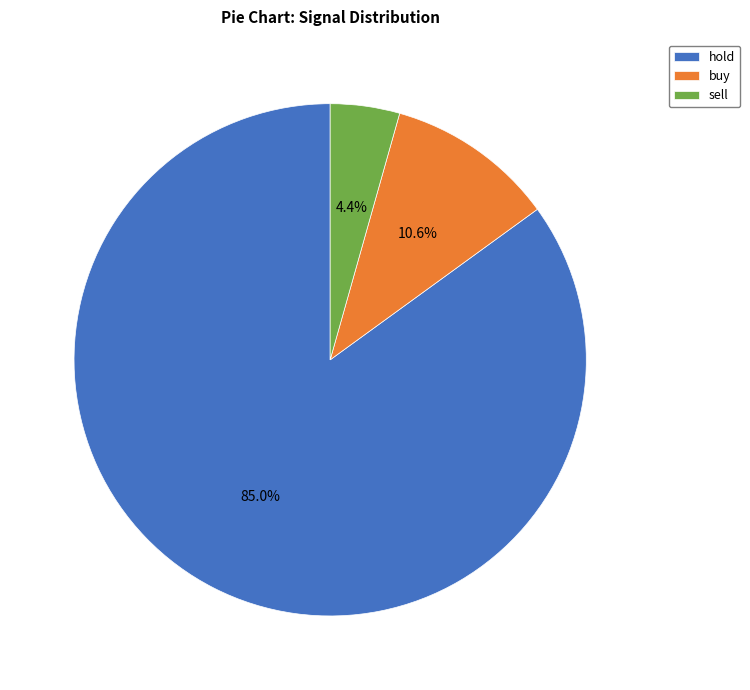

True or false: buy accounts for 21% of the total.

False